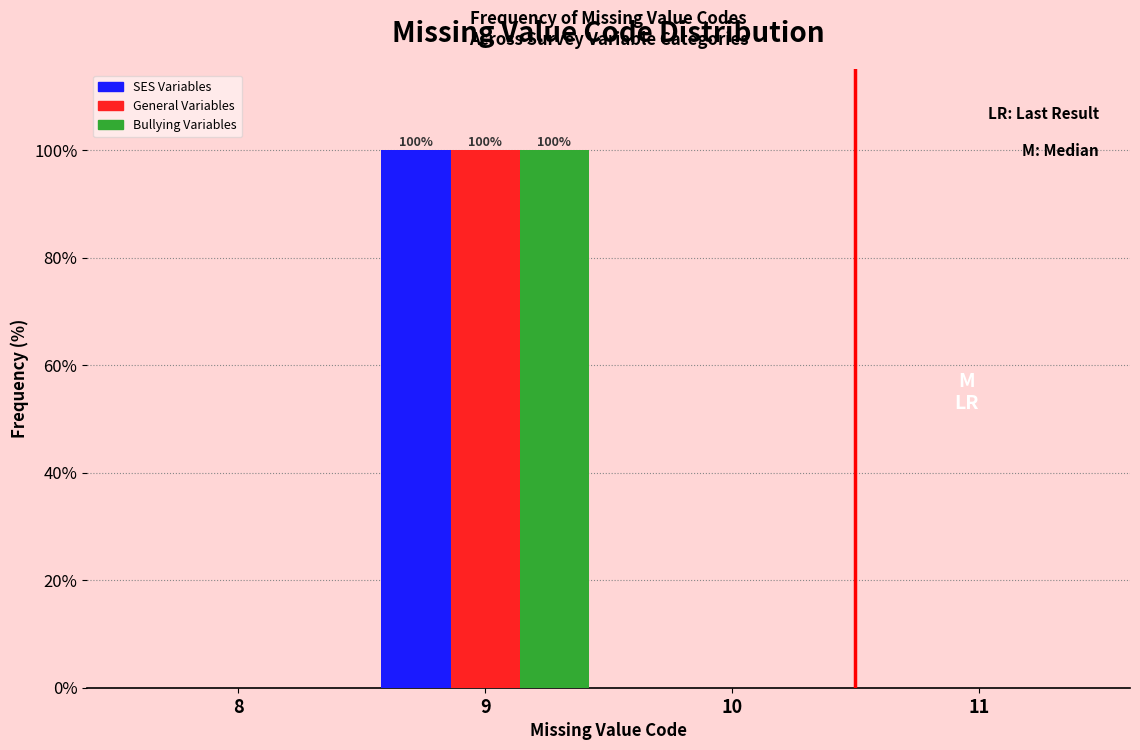

In the General Variables series, which range on the x-axis has the tallest bar?

8.5 to 9.5